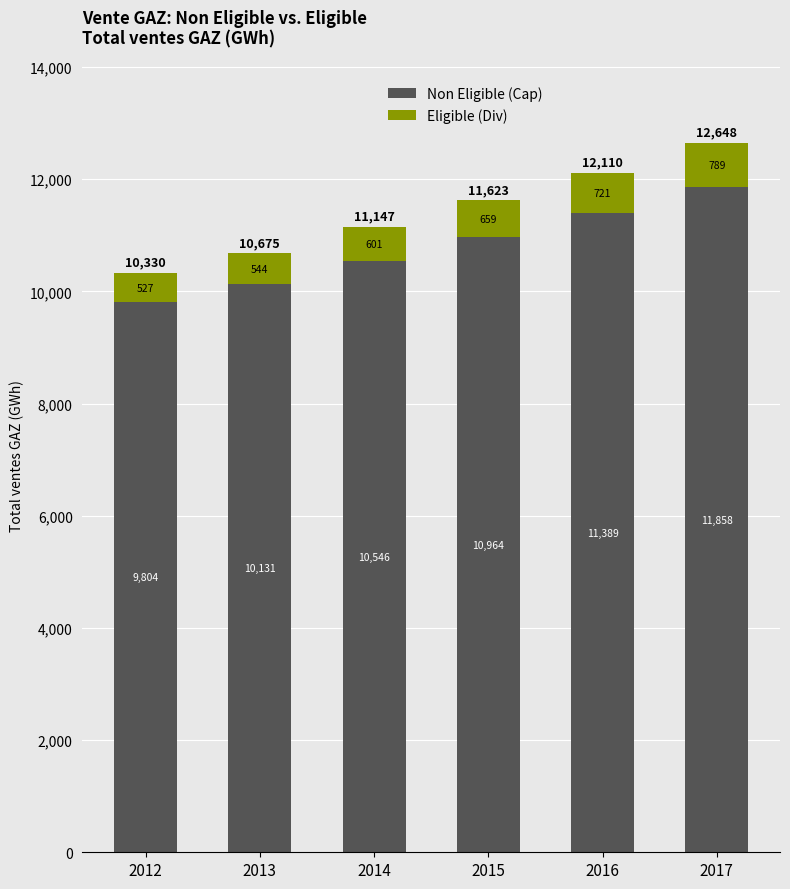

Is it true that Non Eligible (Cap) equals 9803.5 at 2012?

True